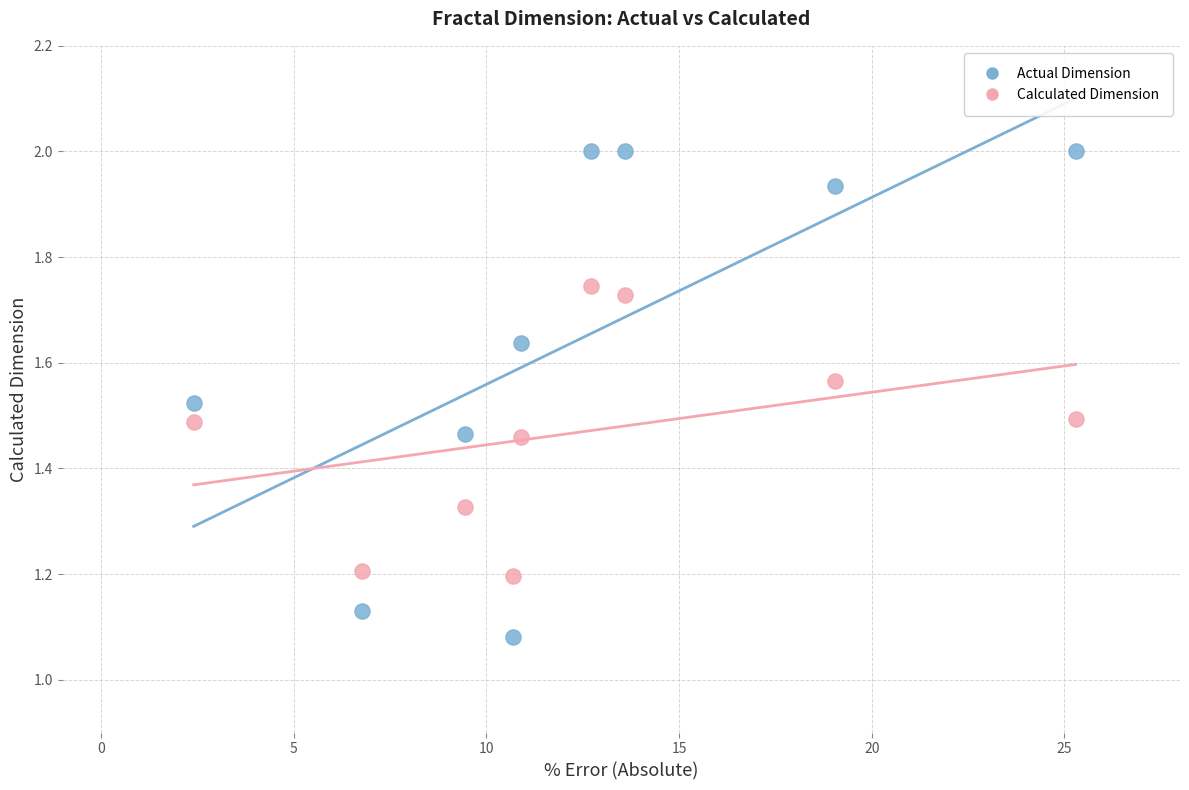

What is the X range (max minus min) for the scatter plot?

22.9